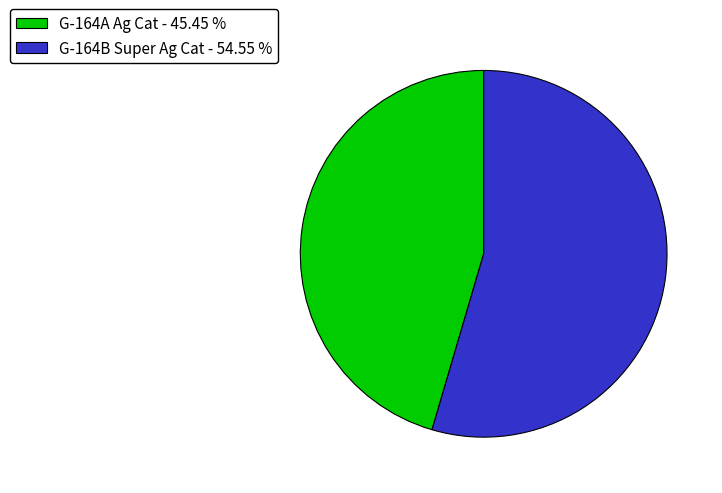

Does any single category account for the majority?

Yes